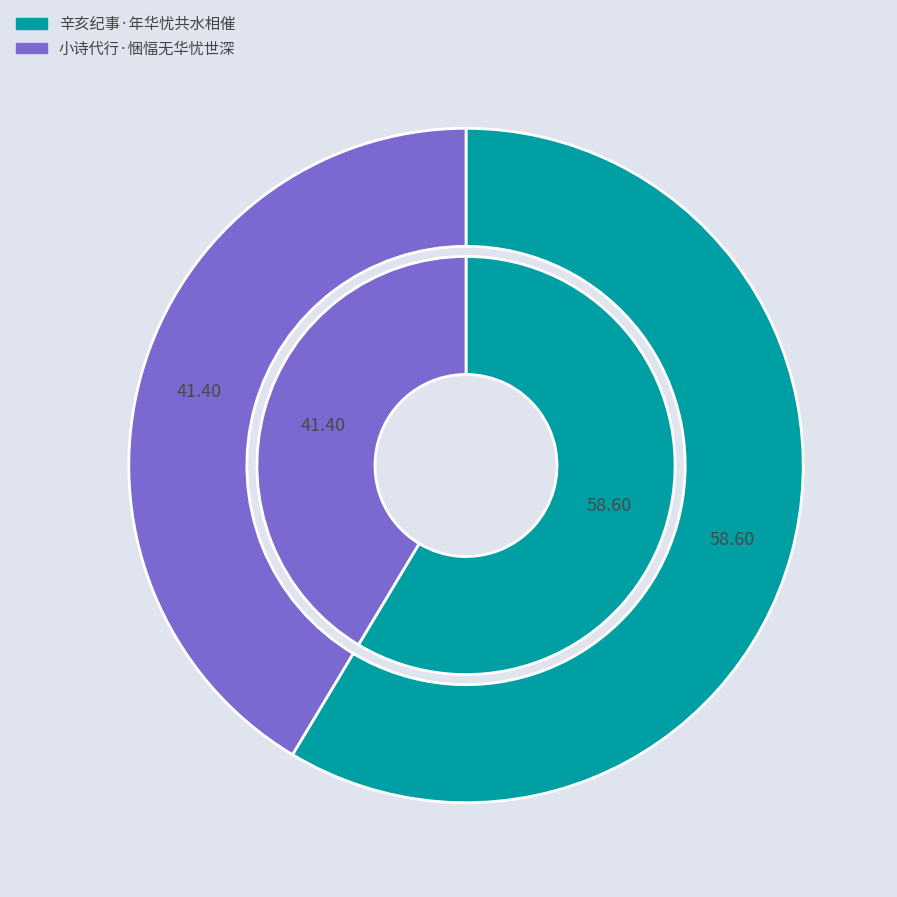

To the nearest percent, what percentage of the pie is 辛亥纪事·年华忧共水相催?

59%